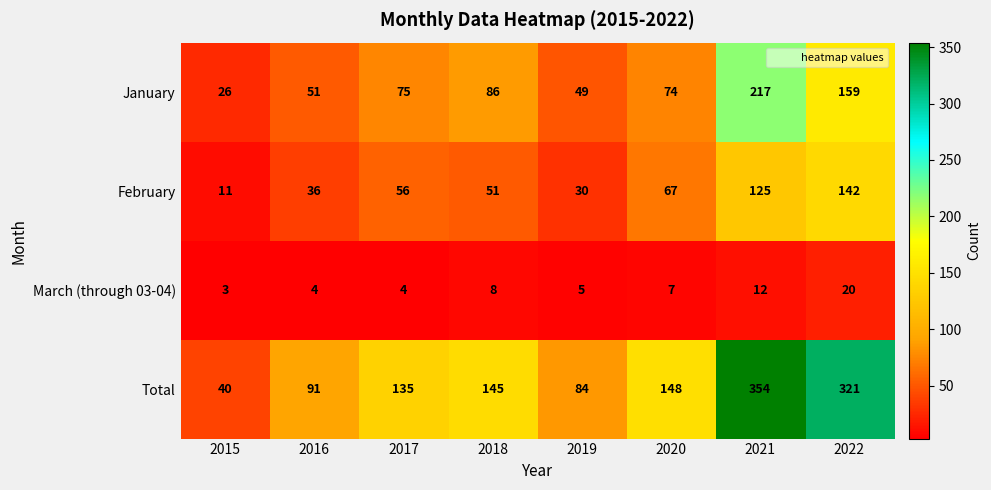

What is the approximate value of January at 2019?

49